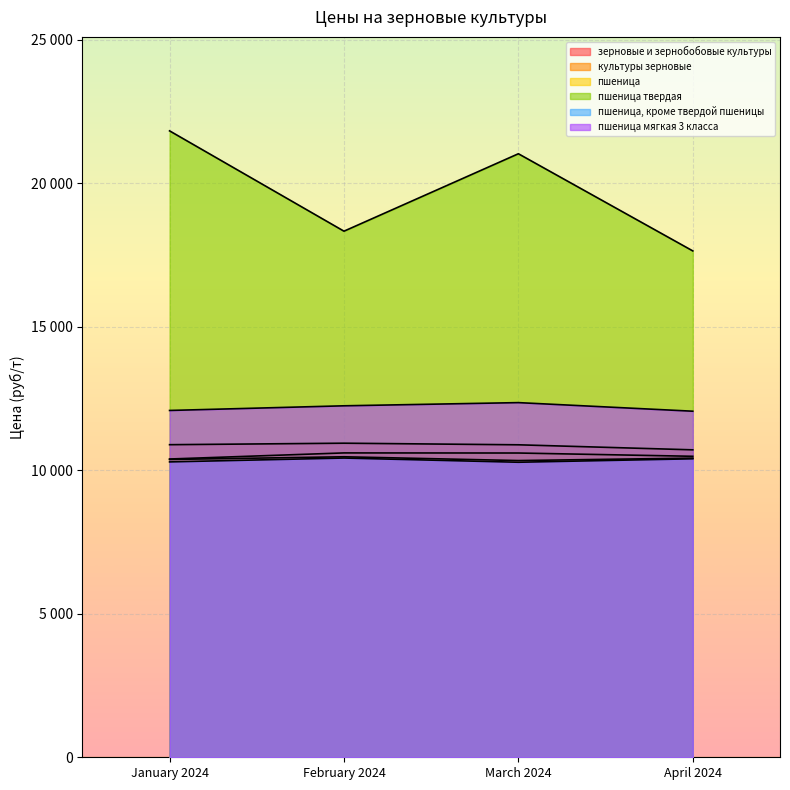

At which category does пшеница мягкая 3 класса reach its first local peak?

March 2024